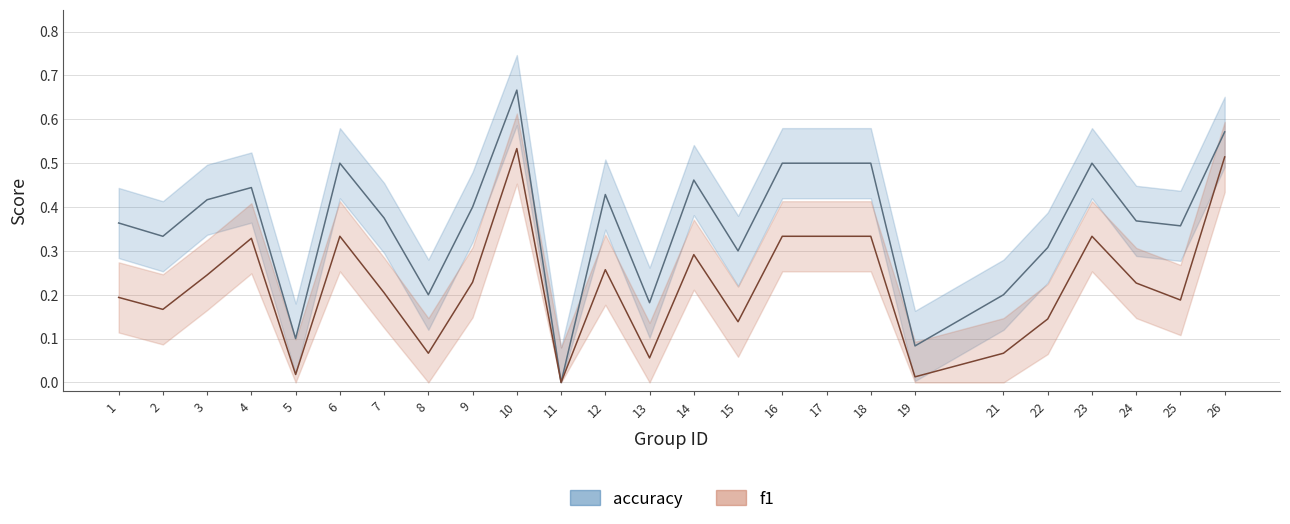

Which label corresponds to the largest value in the chart?

10